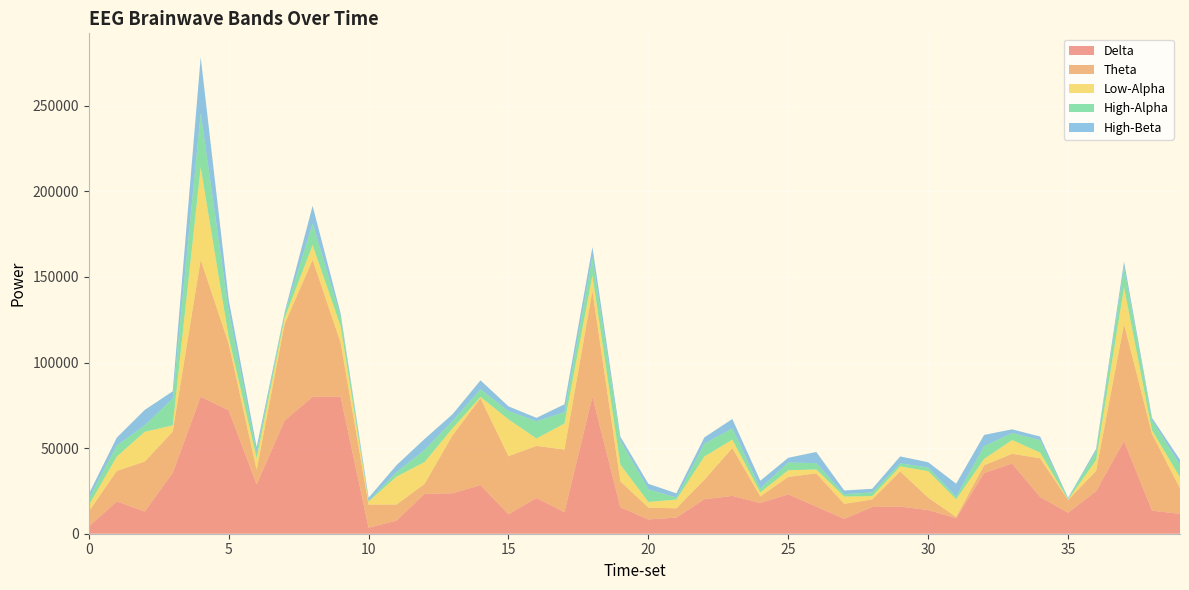

What is the maximum value for Delta?

80000